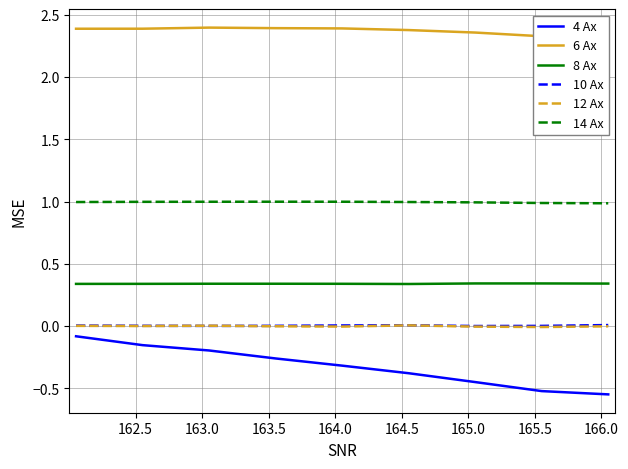

Reading left to right, transcribe all the data shown in this chart.

4 Ax: -0.1	-0.2	-0.2	-0.3	-0.3	-0.4	-0.4	-0.5	-0.5
6 Ax: 2.4	2.4	2.4	2.4	2.4	2.4	2.4	2.3	2.3
8 Ax: 0.3	0.3	0.3	0.3	0.3	0.3	0.3	0.3	0.3
10 Ax: 0.0	0.0	0.0	0.0	0.0	0.0	0.0	0.0	0.0
12 Ax: 0.0	0.0	0.0	-0.0	-0.0	0.0	-0.0	-0.0	-0.0
14 Ax: 1.0	1.0	1.0	1.0	1.0	1.0	1.0	1.0	1.0